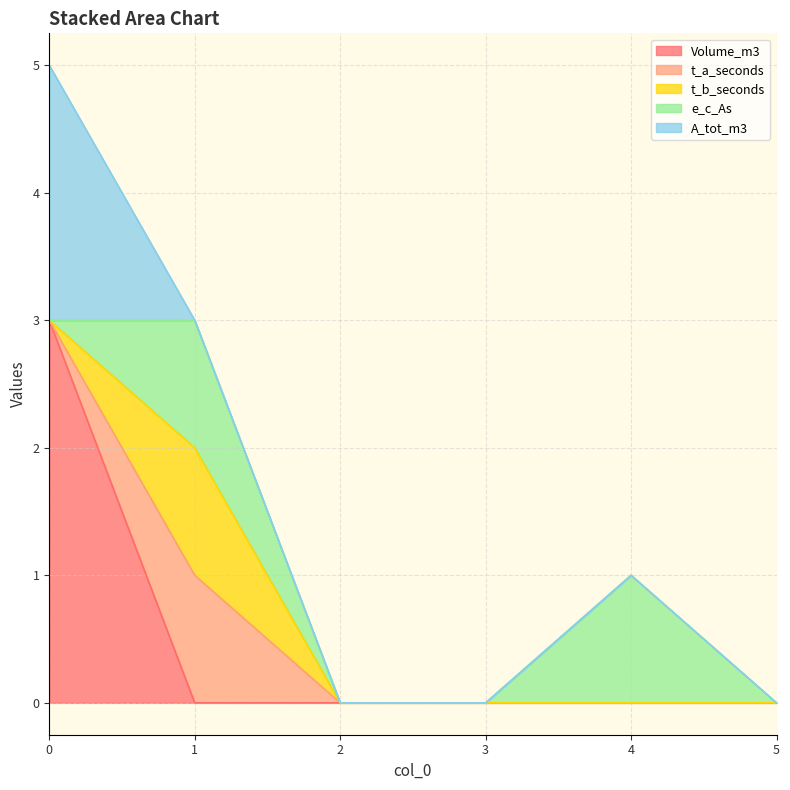

How many distinct data groups are displayed?

5